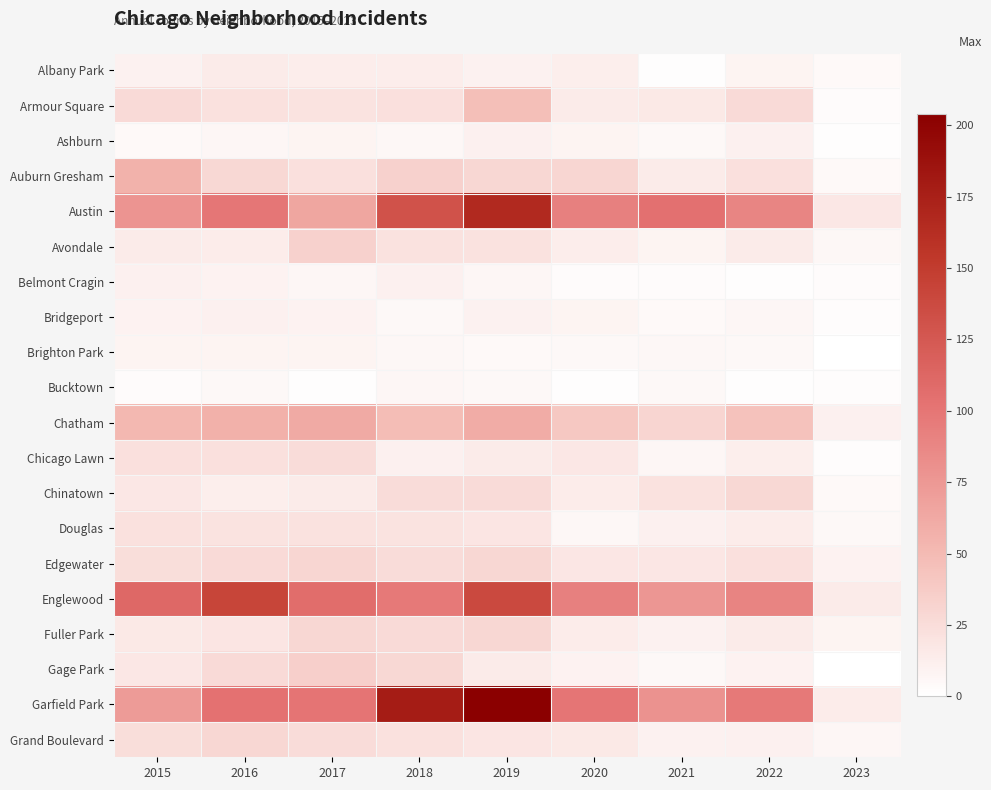

What is the spread (max minus min) of values at 2016?

137